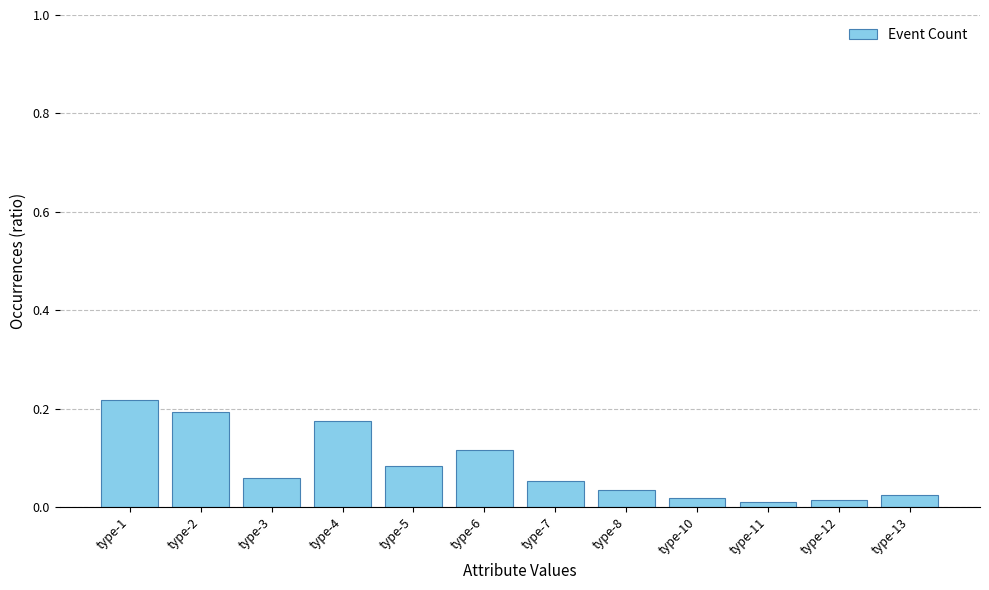

Which has a higher value, type-8 or type-2?

type-2